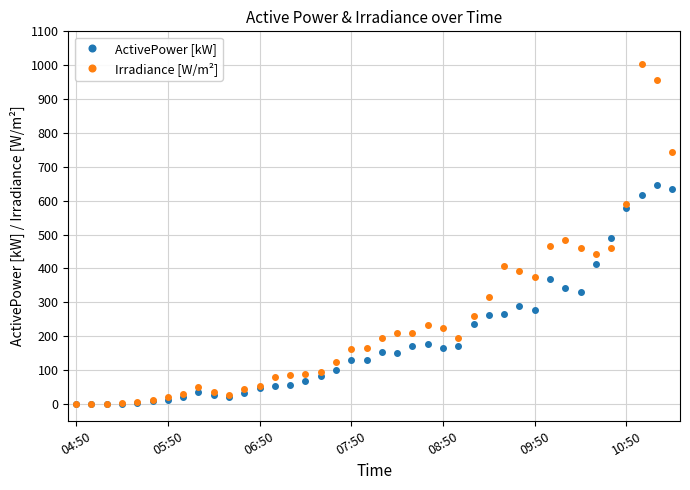

What is the value of the Irradiance [W/m²] point at the 13th from the left?

54.0